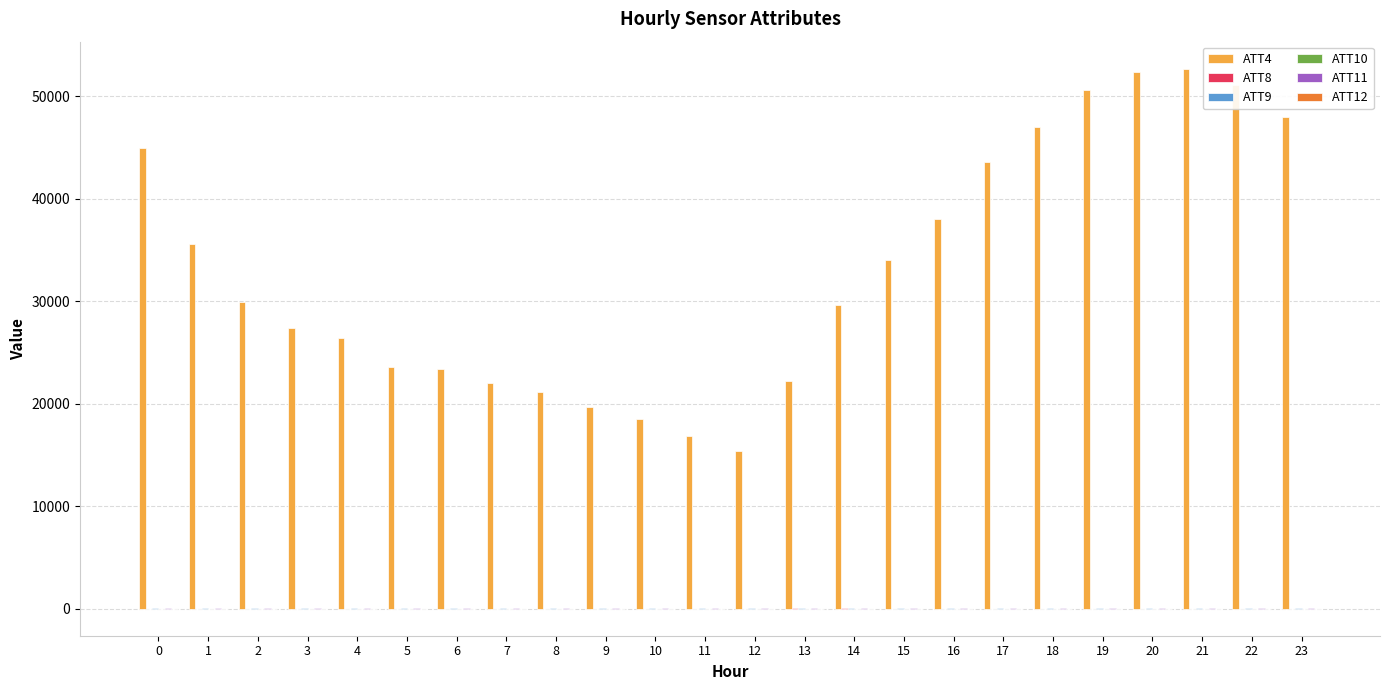

What is the greatest value displayed?

52700.0